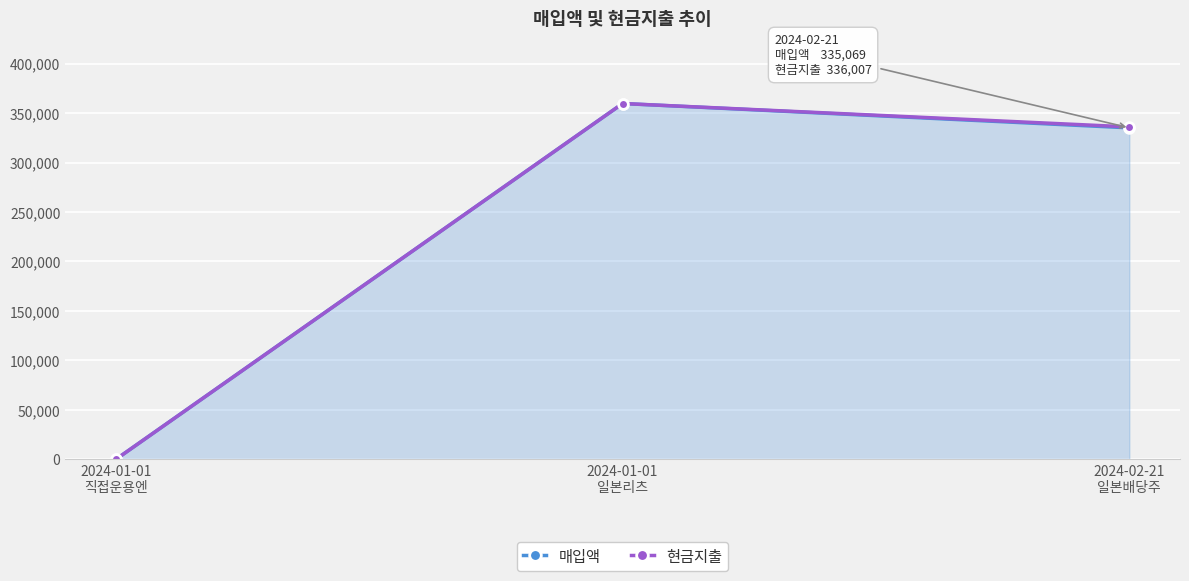

Which category has the lowest value across all series?

2024-01-01
직접운용엔